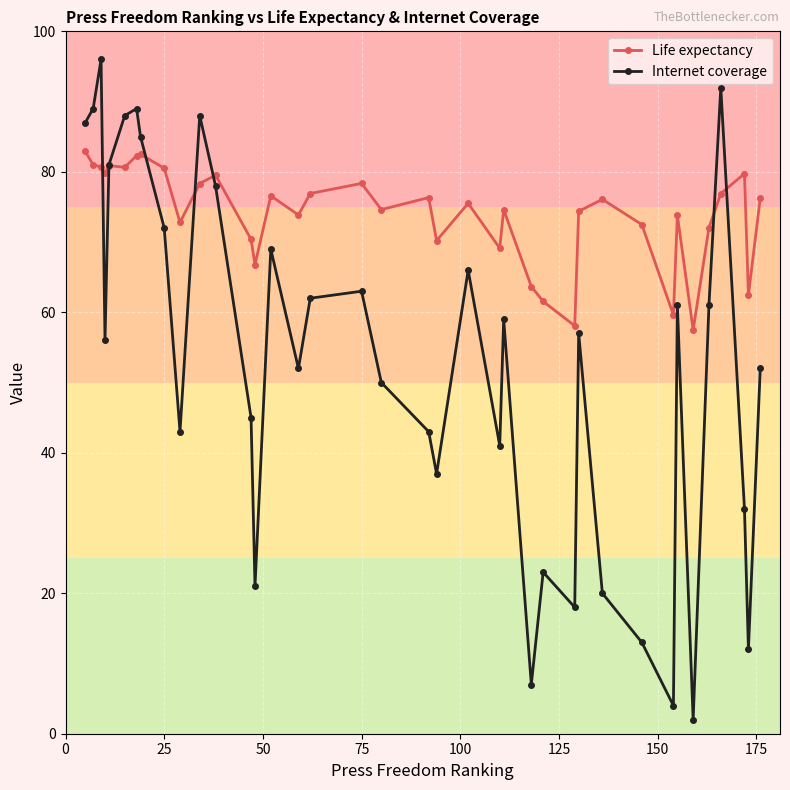

What is the value of the Life expectancy point at the 28th from the left?

74.4